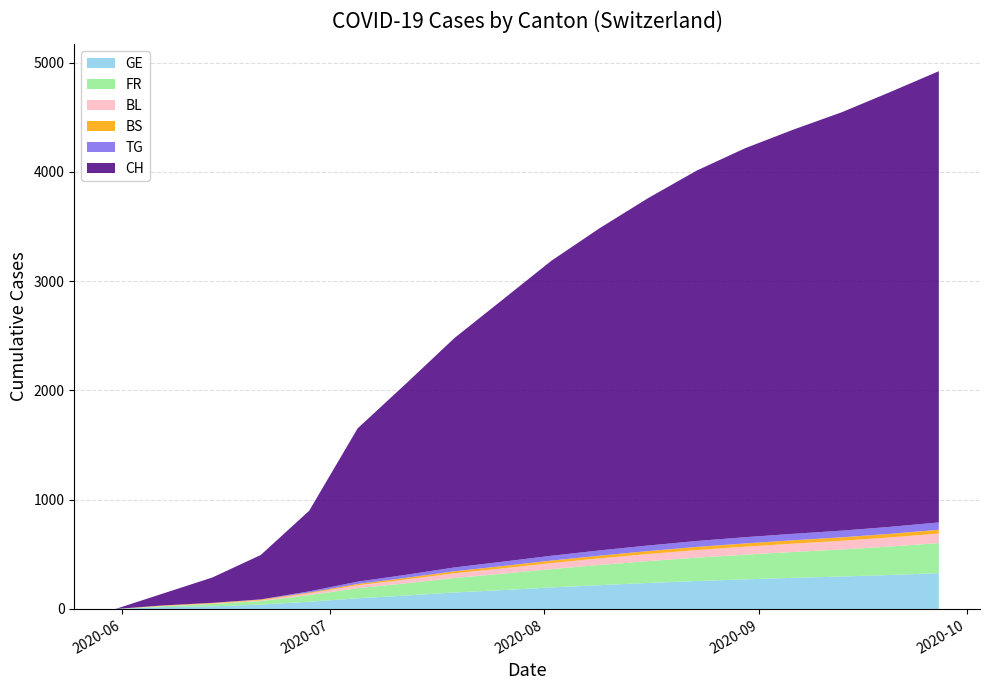

Reading left to right, extract all data points from this chart.

GE: 2020-05-31=0	2020-06-07=17	2020-06-14=24	2020-06-21=40	2020-06-28=66	2020-07-05=98	2020-07-12=123	2020-07-19=151	2020-07-26=173	2020-08-02=197	2020-08-09=218	2020-08-16=238	2020-08-23=256	2020-08-30=271	2020-09-06=285	2020-09-13=297	2020-09-20=311	2020-09-27=328
FR: 2020-05-31=0	2020-06-07=9	2020-06-14=22	2020-06-21=32	2020-06-28=61	2020-07-05=92	2020-07-12=112	2020-07-19=133	2020-07-26=150	2020-08-02=168	2020-08-09=185	2020-08-16=200	2020-08-23=214	2020-08-30=226	2020-09-06=237	2020-09-13=248	2020-09-20=261	2020-09-27=275
BL: 2020-05-31=0	2020-06-07=3	2020-06-14=4	2020-06-21=7	2020-06-28=16	2020-07-05=27	2020-07-12=35	2020-07-19=43	2020-07-26=49	2020-08-02=55	2020-08-09=60	2020-08-16=65	2020-08-23=69	2020-08-30=73	2020-09-06=76	2020-09-13=79	2020-09-20=83	2020-09-27=87
BS: 2020-05-31=0	2020-06-07=4	2020-06-14=5	2020-06-21=7	2020-06-28=7	2020-07-05=12	2020-07-12=15	2020-07-19=18	2020-07-26=21	2020-08-02=23	2020-08-09=25	2020-08-16=27	2020-08-23=29	2020-08-30=30	2020-09-06=31	2020-09-13=32	2020-09-20=33	2020-09-27=35
TG: 2020-05-31=0	2020-06-07=0	2020-06-14=1	2020-06-21=2	2020-06-28=11	2020-07-05=21	2020-07-12=28	2020-07-19=35	2020-07-26=40	2020-08-02=44	2020-08-09=48	2020-08-16=51	2020-08-23=54	2020-08-30=57	2020-09-06=59	2020-09-13=61	2020-09-20=64	2020-09-27=67
CH: 2020-05-31=0	2020-06-07=111	2020-06-14=232	2020-06-21=406	2020-06-28=738	2020-07-05=1403	2020-07-12=1750	2020-07-19=2100	2020-07-26=2400	2020-08-02=2700	2020-08-09=2950	2020-08-16=3180	2020-08-23=3390	2020-08-30=3560	2020-09-06=3700	2020-09-13=3830	2020-09-20=3980	2020-09-27=4130